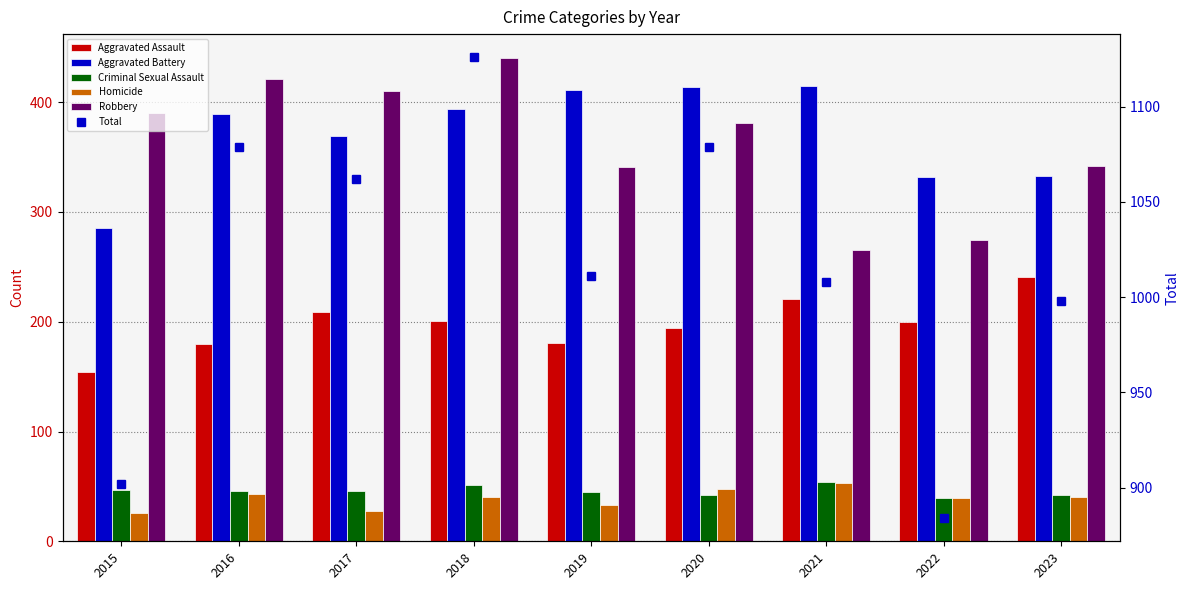

What is the difference between the second highest and minimum values in the Aggravated Assault series?

67